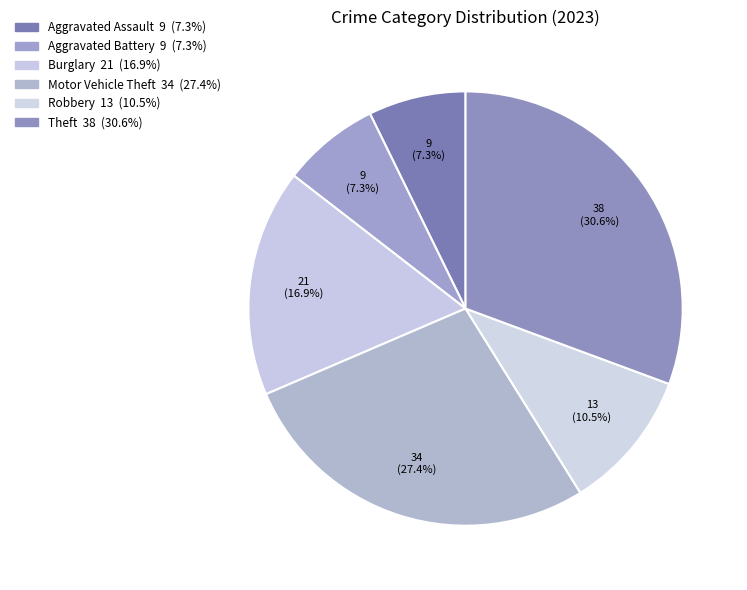

How many segments does this pie chart have?

6